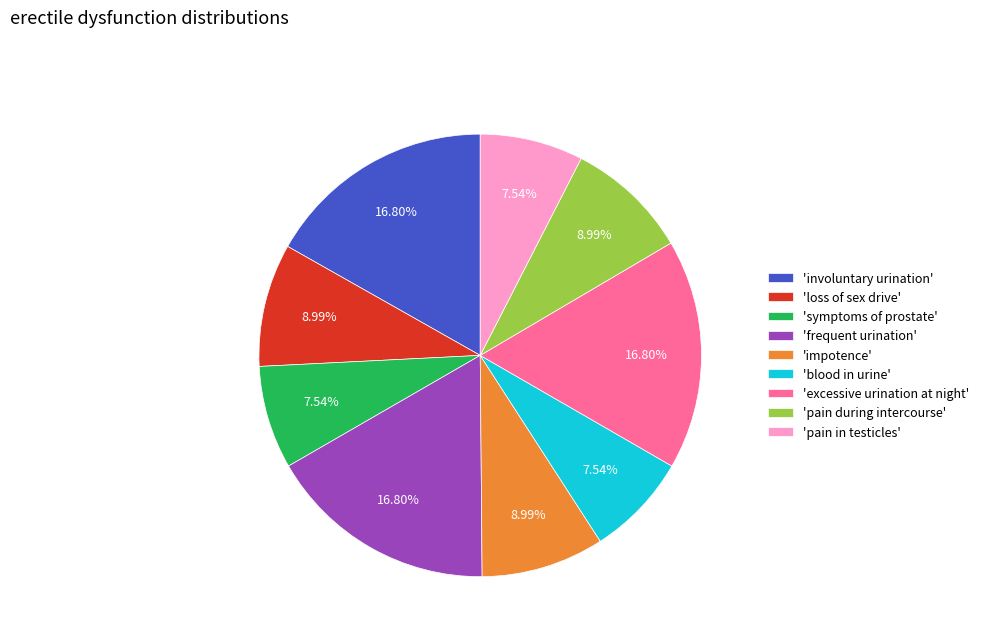

Do 'impotence' and 'excessive urination at night' together represent more than half of the pie?

No